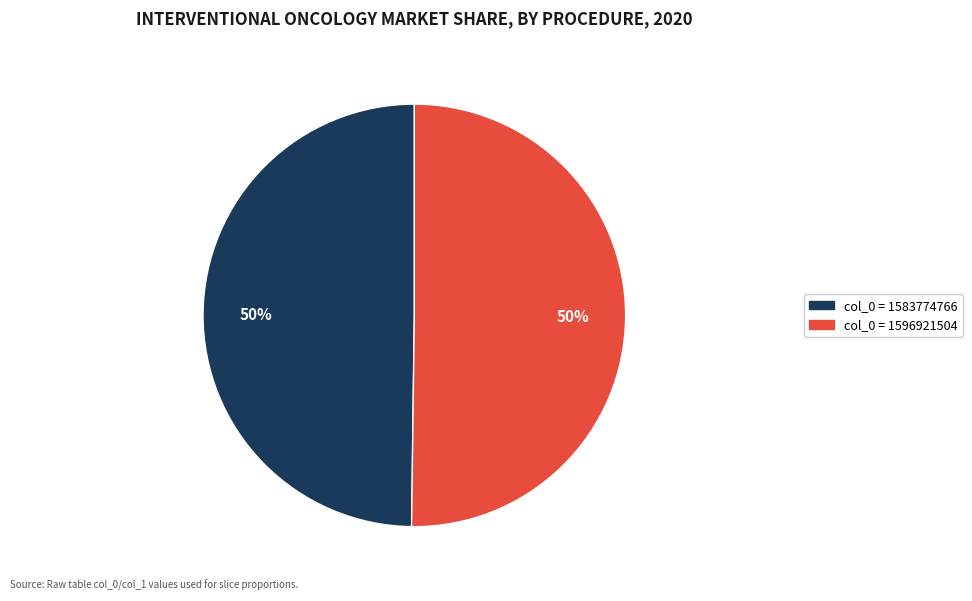

Approximately how many times larger is the value at col_0 = 1583774766 compared to col_0 = 1596921504?

1.0